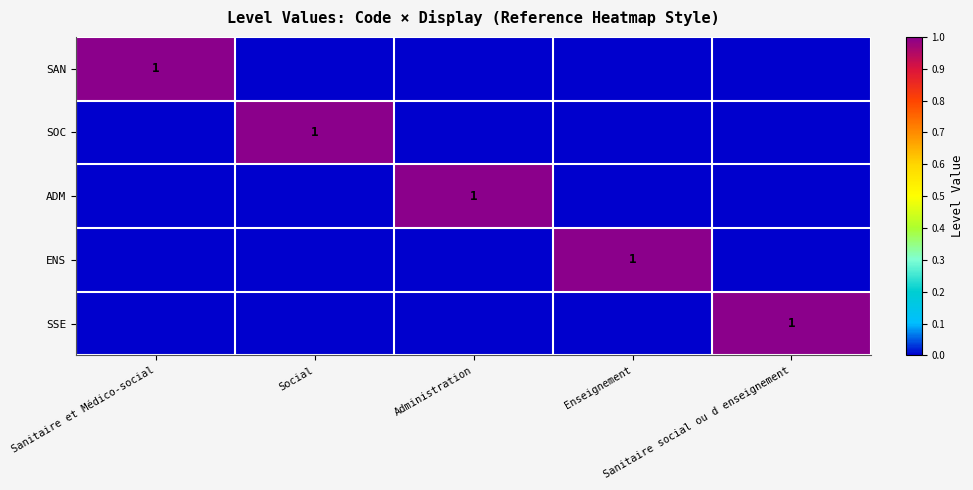

Between Enseignement and Sanitaire et Médico-social, which is larger?

Sanitaire et Médico-social